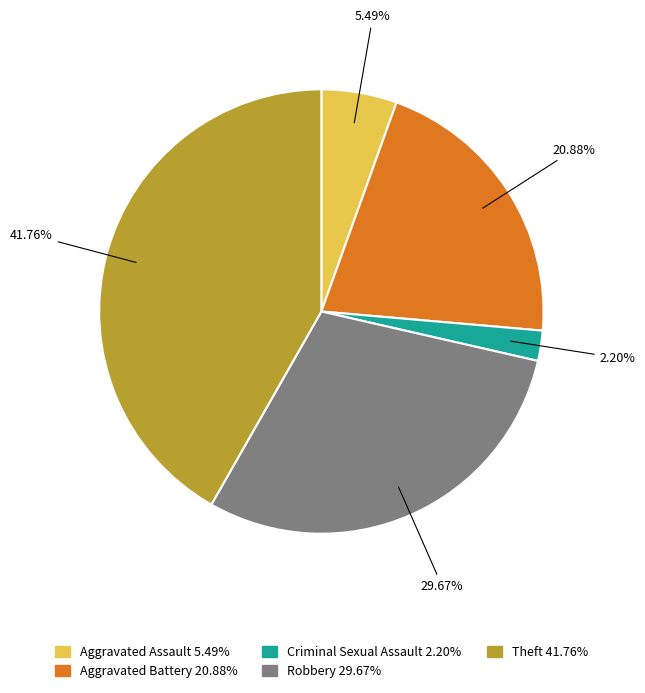

Does any single category account for the majority?

No